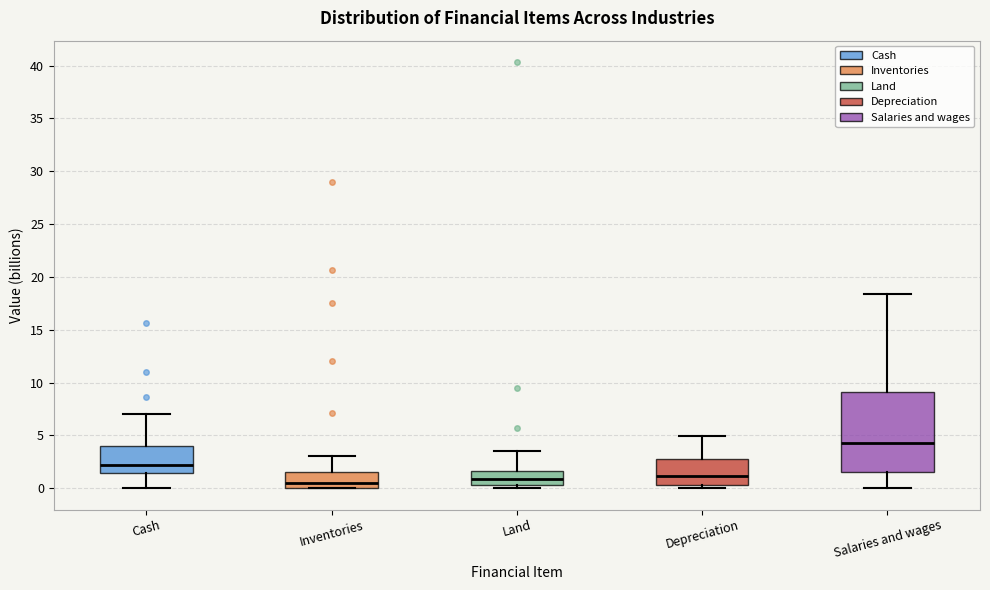

Reading left to right, read every box against the y-axis: the position of its median line, the range the box covers, and the ends of its whiskers. The values are not printed on the chart, so give them approximately, as read against the axis.

Cash: median 2.0, box 1.5 to 4.0, whiskers 0.0 to 7.0
Inventories: median 0.5, box 0.0 to 1.5, whiskers 0.0 to 3.0
Land: median 1.0, box 0.5 to 1.5, whiskers 0.0 to 3.5
Depreciation: median 1.0, box 0.5 to 3.0, whiskers 0.0 to 5.0
Salaries and wages: median 4.0, box 1.5 to 9.0, whiskers 0.0 to 18.5